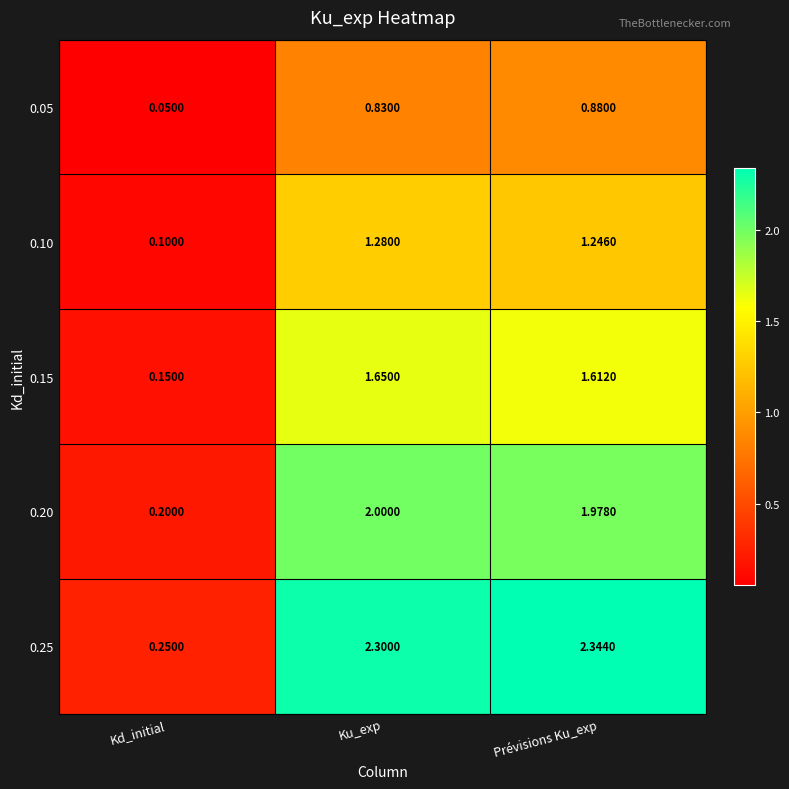

What is the smallest value displayed?

0.1